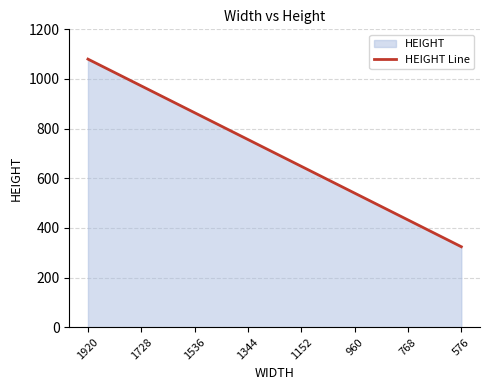

What is the average value?

702